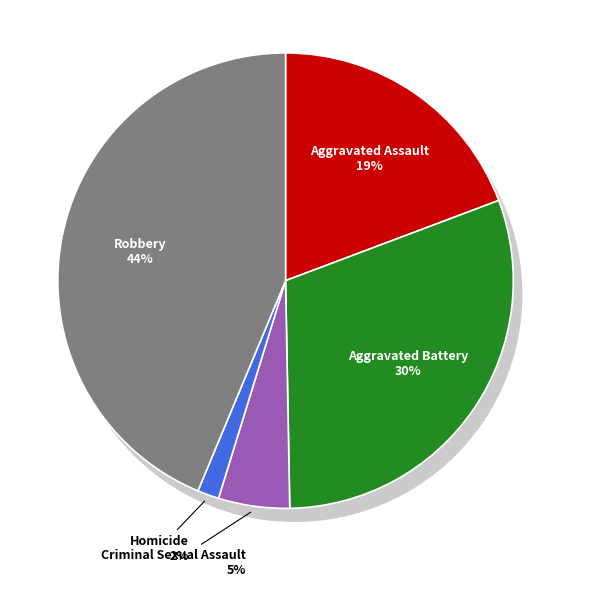

Is Criminal Sexual Assault the majority of the pie?

No